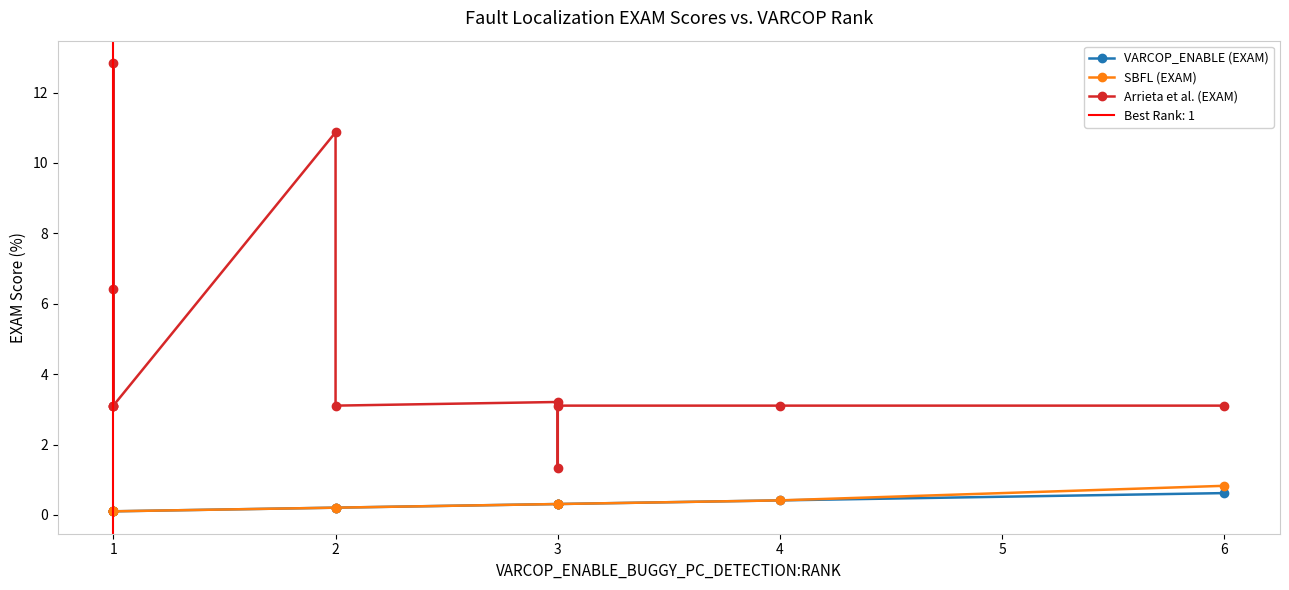

What is the difference between the second highest and second lowest values in the VARCOP_ENABLE (EXAM) series?

0.3